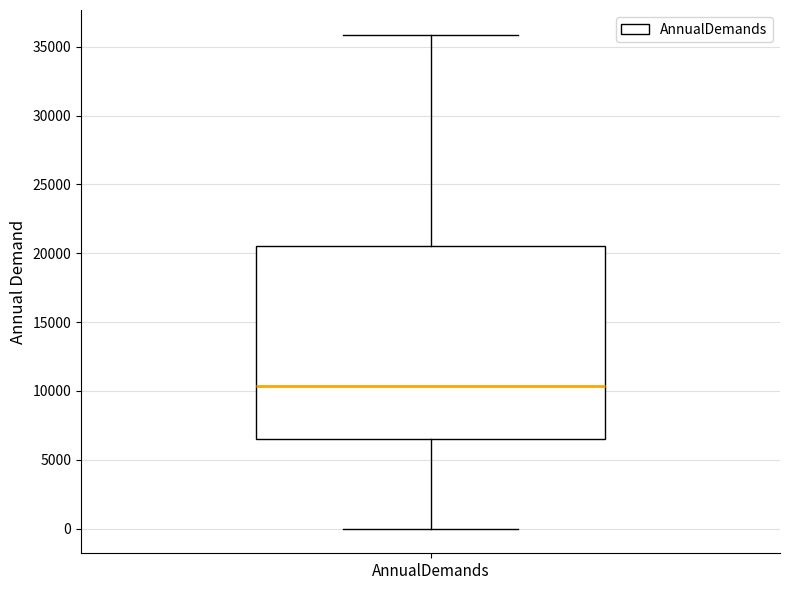

Where does the upper whisker of the box for AnnualDemands end on the y-axis? The values are not printed on the chart, so give them approximately, as read against the axis.

36000